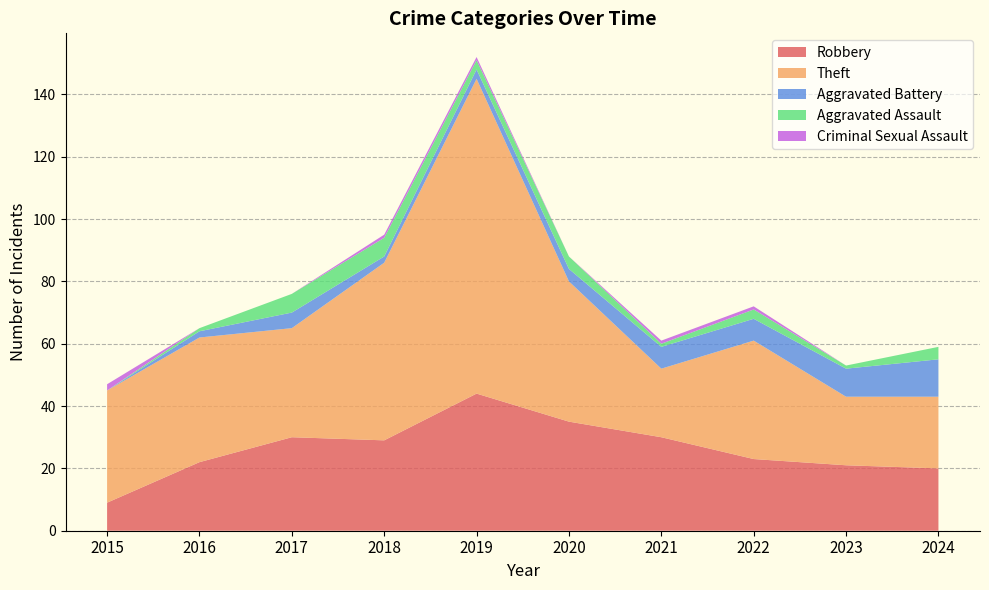

Reading left to right, what are all the values shown in this chart?

Robbery: 9	22	30	29	44	35	30	23	21	20
Theft: 36	40	35	57	101	45	22	38	22	23
Aggravated Battery: 0	2	5	2	3	4	7	7	9	12
Aggravated Assault: 0	1	6	6	3	4	1	3	1	4
Criminal Sexual Assault: 2	0	0	1	1	0	1	1	0	0